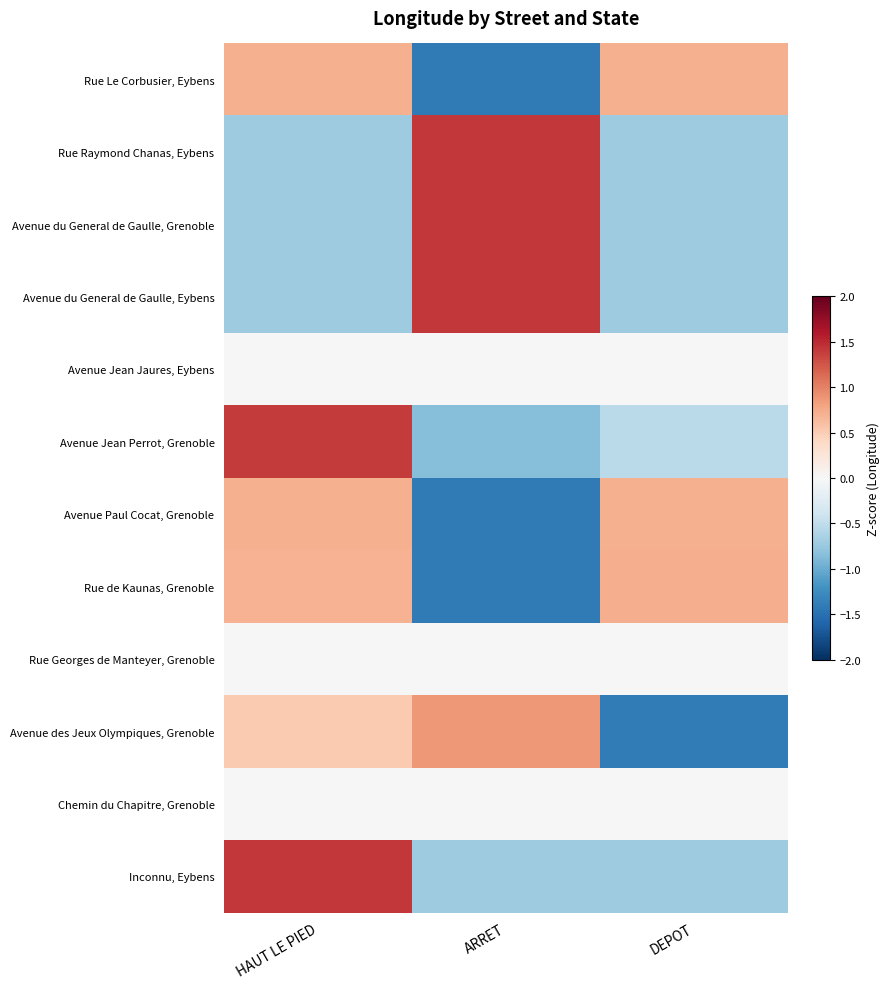

Reading left to right, extract all data points from this chart.

Rue Le Corbusier, Eybens: HAUT LE PIED=0.7	ARRET=-1.4	DEPOT=0.7
Rue Raymond Chanas, Eybens: HAUT LE PIED=-0.7	ARRET=1.4	DEPOT=-0.7
Avenue du General de Gaulle, Grenoble: HAUT LE PIED=-0.7	ARRET=1.4	DEPOT=-0.7
Avenue du General de Gaulle, Eybens: HAUT LE PIED=-0.7	ARRET=1.4	DEPOT=-0.7
Avenue Jean Jaures, Eybens: HAUT LE PIED=0.0	ARRET=0.0	DEPOT=0.0
Avenue Jean Perrot, Grenoble: HAUT LE PIED=1.4	ARRET=-0.9	DEPOT=-0.5
Avenue Paul Cocat, Grenoble: HAUT LE PIED=0.7	ARRET=-1.4	DEPOT=0.7
Rue de Kaunas, Grenoble: HAUT LE PIED=0.7	ARRET=-1.4	DEPOT=0.7
Rue Georges de Manteyer, Grenoble: HAUT LE PIED=0.0	ARRET=0.0	DEPOT=0.0
Avenue des Jeux Olympiques, Grenoble: HAUT LE PIED=0.5	ARRET=0.9	DEPOT=-1.4
Chemin du Chapitre, Grenoble: HAUT LE PIED=0.0	ARRET=0.0	DEPOT=0.0
Inconnu, Eybens: HAUT LE PIED=1.4	ARRET=-0.7	DEPOT=-0.7